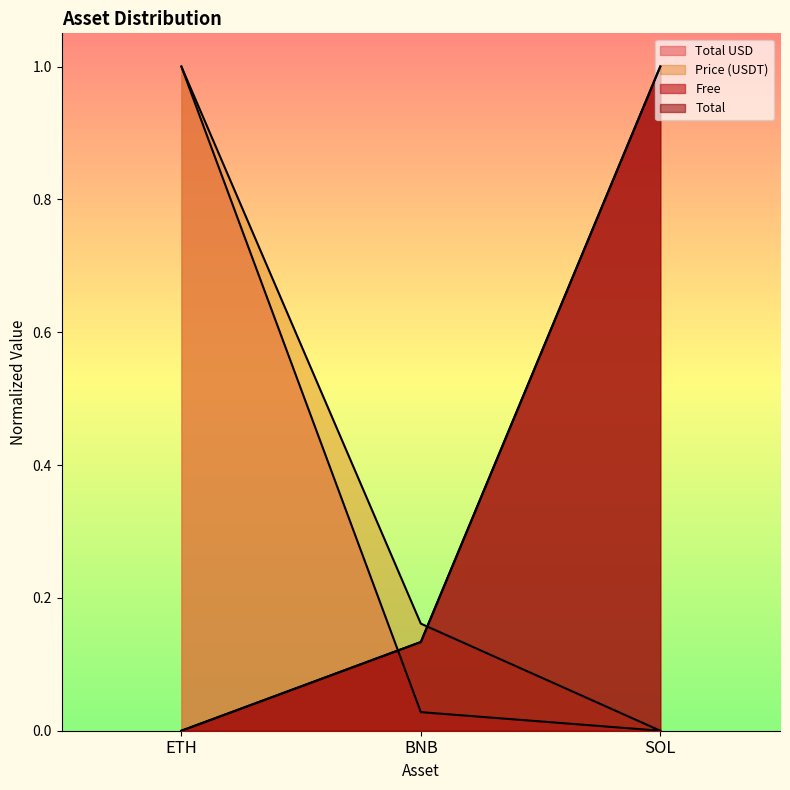

What position from the left is ETH?

1